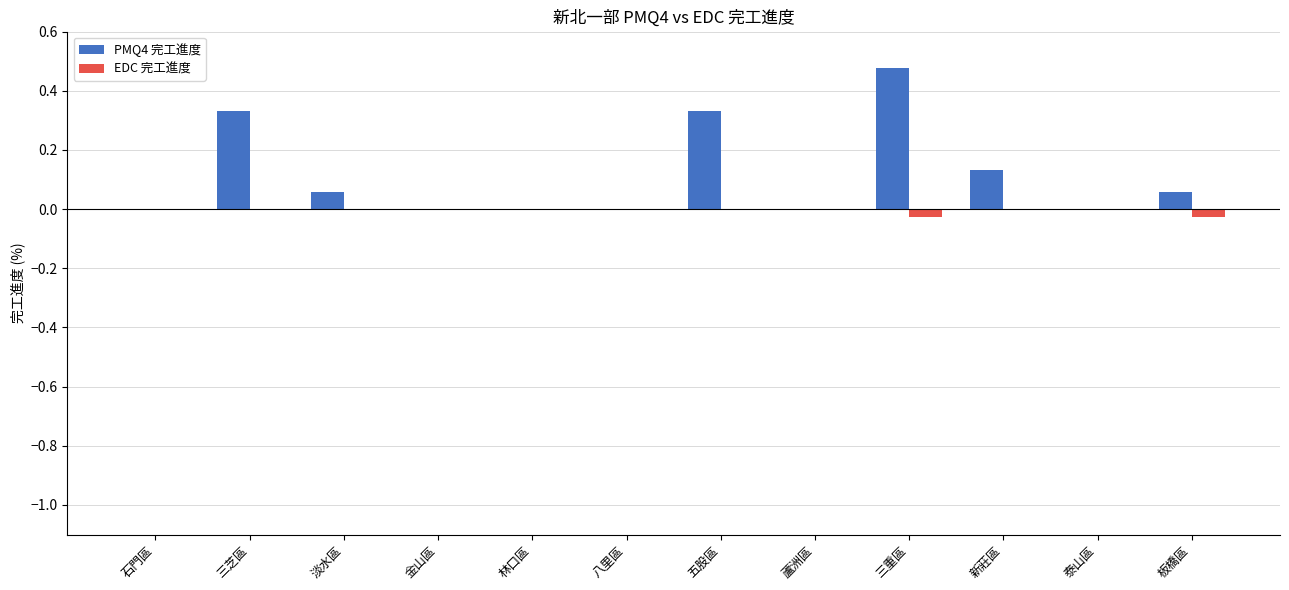

Does the chart contain stacked bars?

No